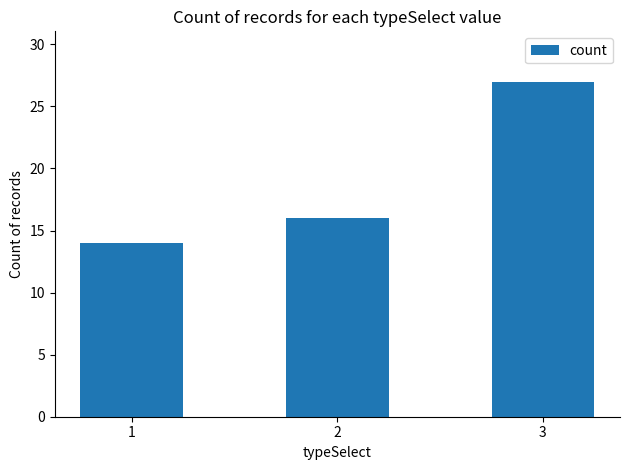

Where is the data nearest to the value 20?

2